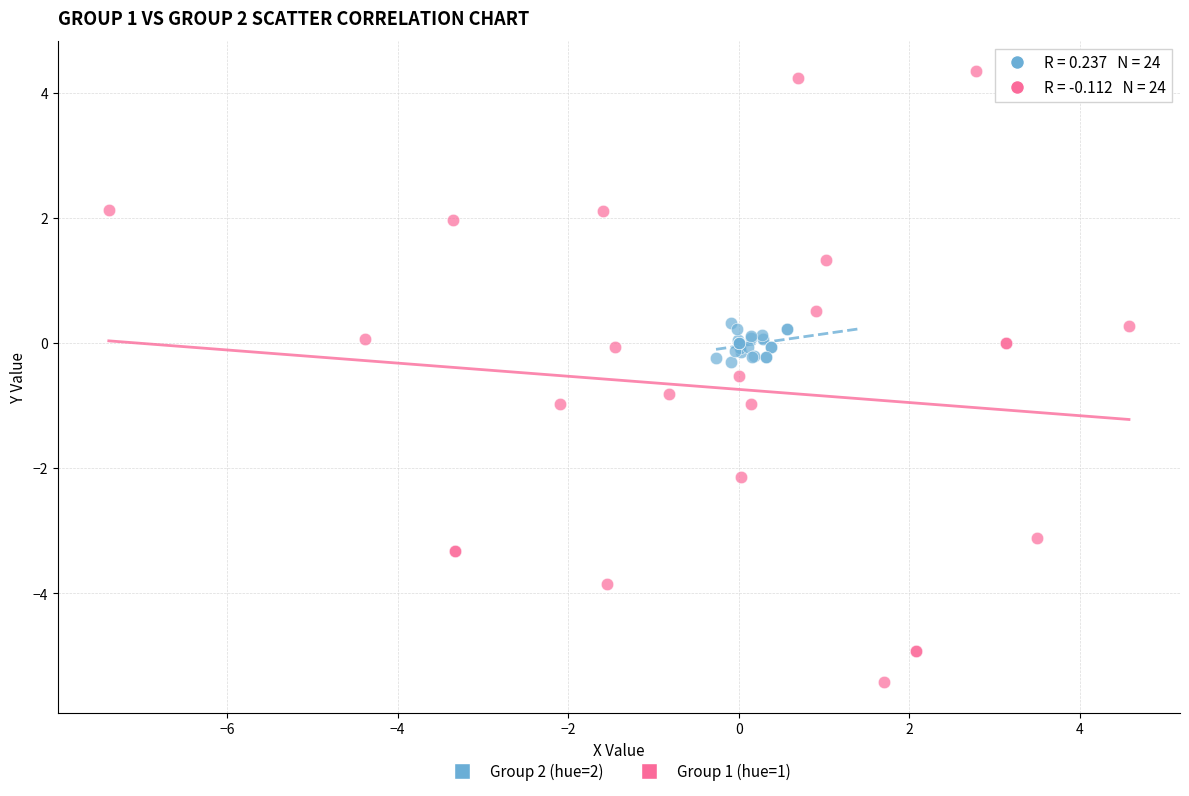

Which series has the widest spread of Y values?

Group 1 (hue=1)